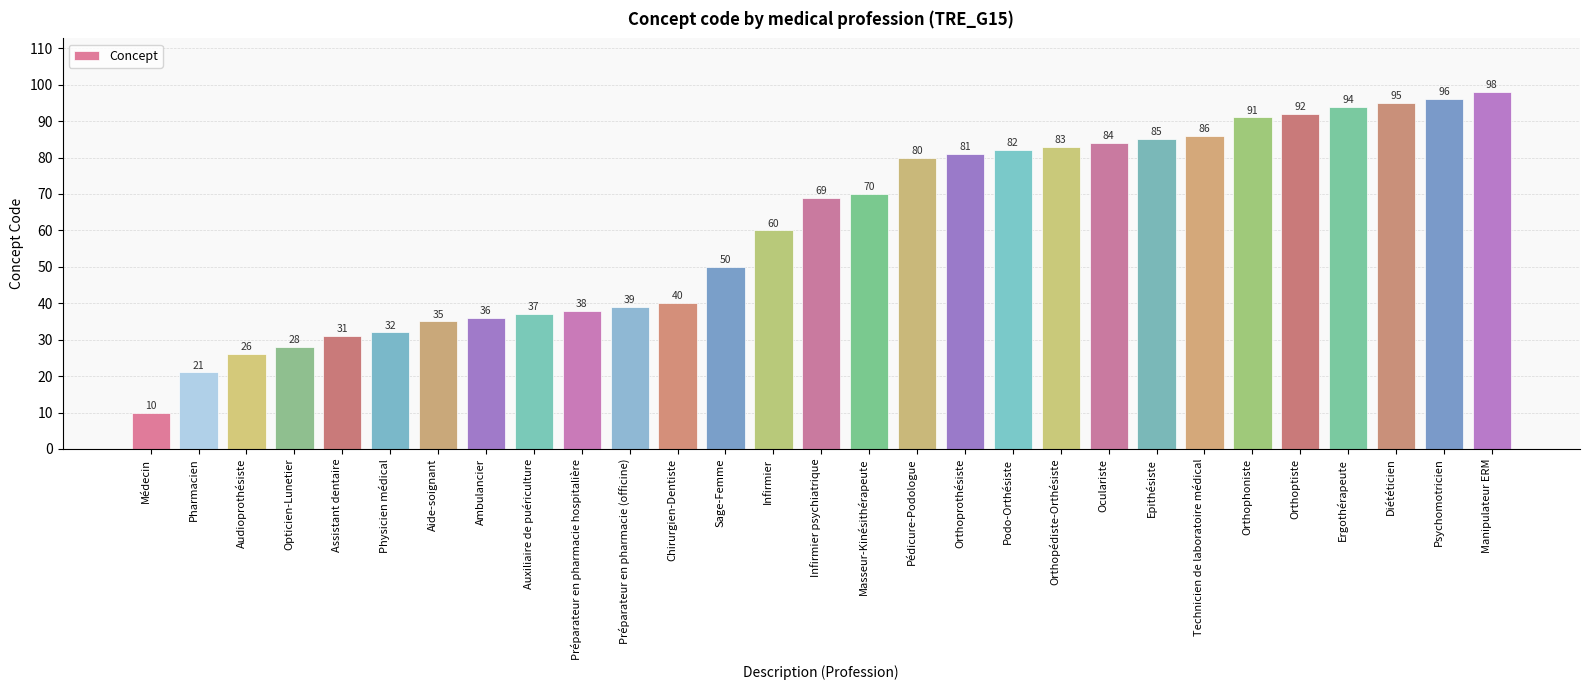

Which category has the highest value across all series?

Manipulateur ERM